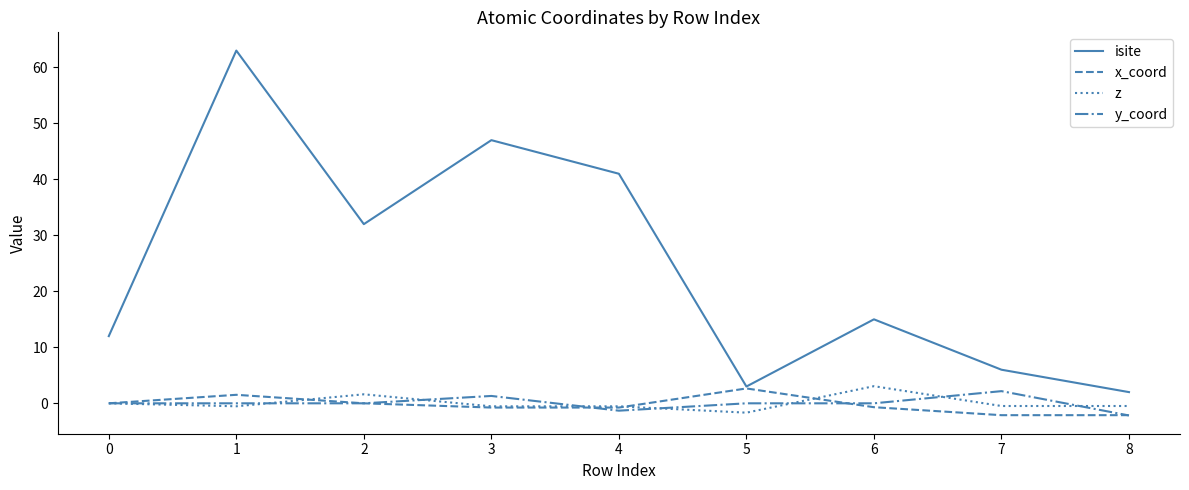

What is the maximum value for y_coord?

2.2